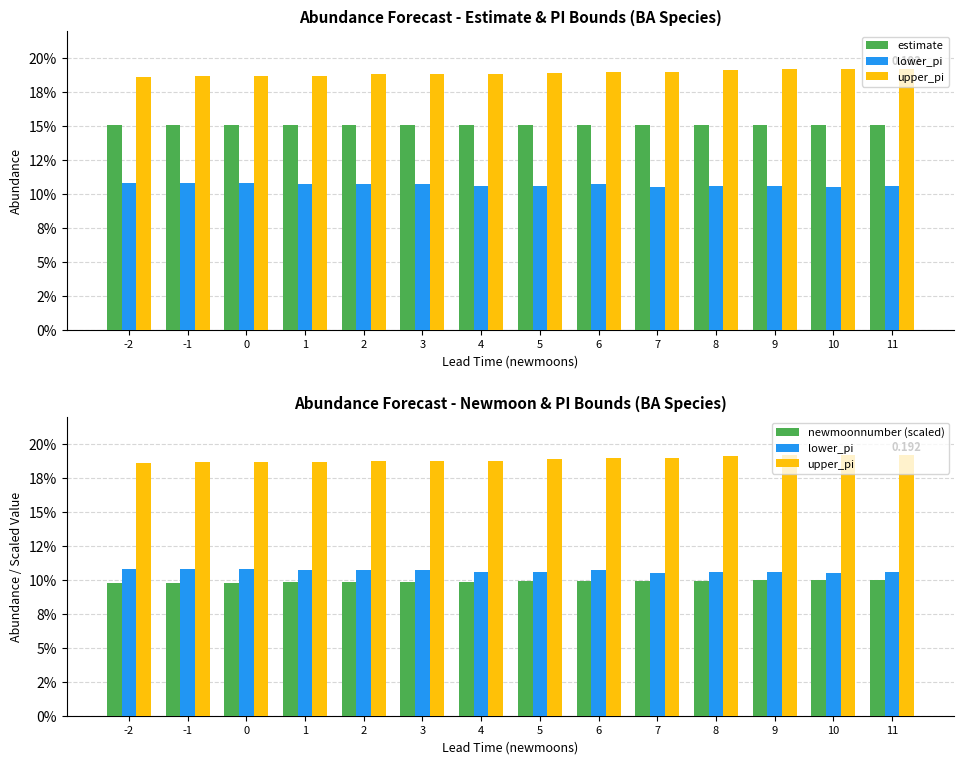

Reading left to right, list all the values displayed in this chart.

estimate: -2=0.2	-1=0.2	0=0.2	1=0.2	2=0.2	3=0.2	4=0.2	5=0.2	6=0.2	7=0.2	8=0.2	9=0.2	10=0.2	11=0.2
lower_pi: -2=0.1	-1=0.1	0=0.1	1=0.1	2=0.1	3=0.1	4=0.1	5=0.1	6=0.1	7=0.1	8=0.1	9=0.1	10=0.1	11=0.1
upper_pi: -2=0.2	-1=0.2	0=0.2	1=0.2	2=0.2	3=0.2	4=0.2	5=0.2	6=0.2	7=0.2	8=0.2	9=0.2	10=0.2	11=0.2
newmoonnumber (scaled): -2=0.1	-1=0.1	0=0.1	1=0.1	2=0.1	3=0.1	4=0.1	5=0.1	6=0.1	7=0.1	8=0.1	9=0.1	10=0.1	11=0.1